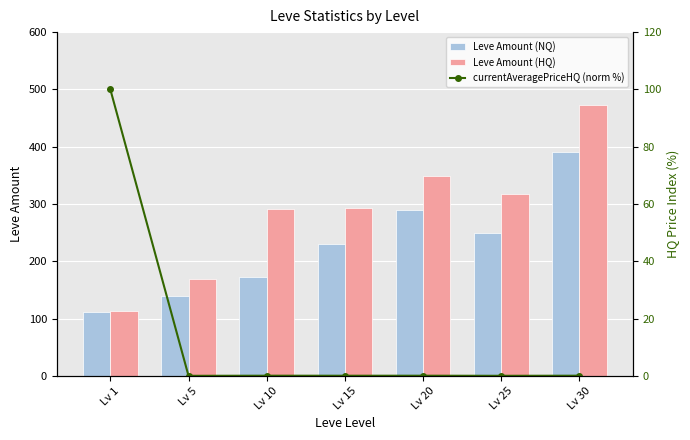

What is the value of the Leve Amount (NQ) bar at the 3rd from the left?

172